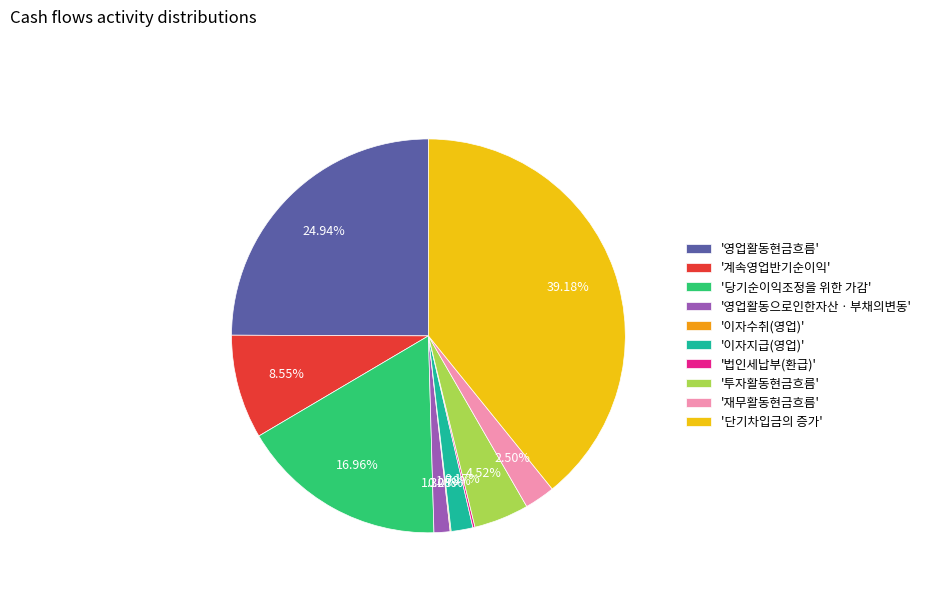

To the nearest percent, what is the difference between the largest and smallest slice percentages?

39%